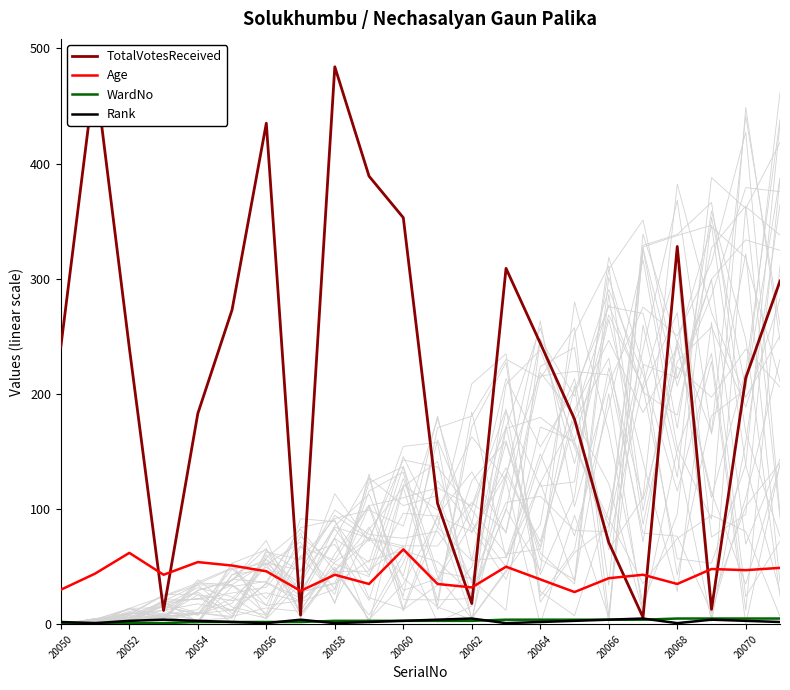

The value of TotalVotesReceived at 20066 is 118. True or false?

False